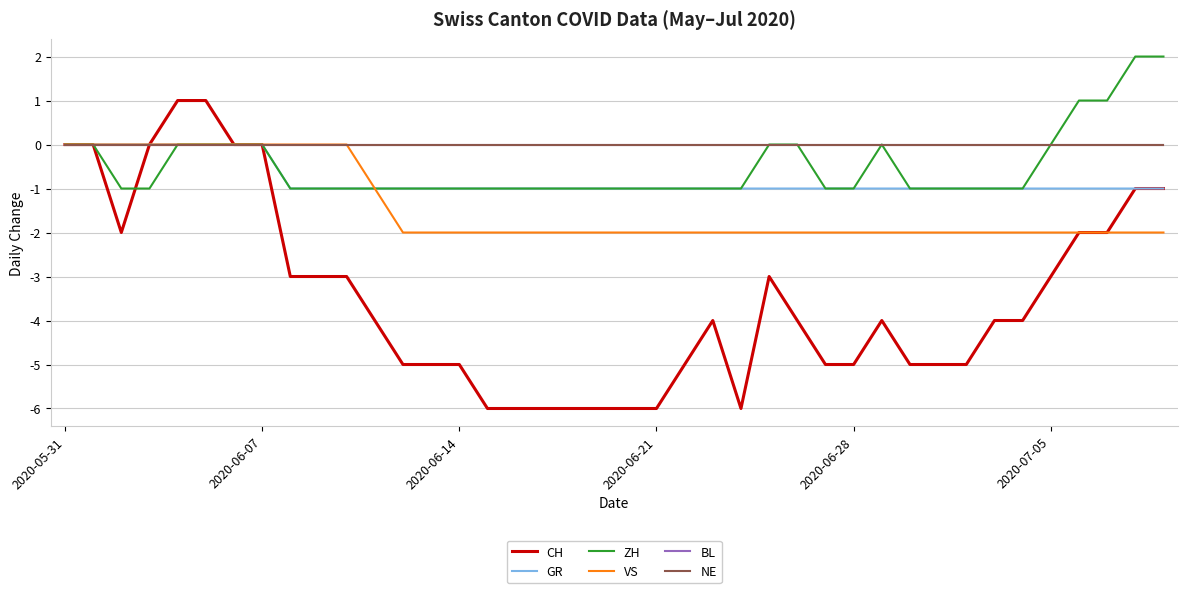

Does the chart have visible grid lines?

Yes